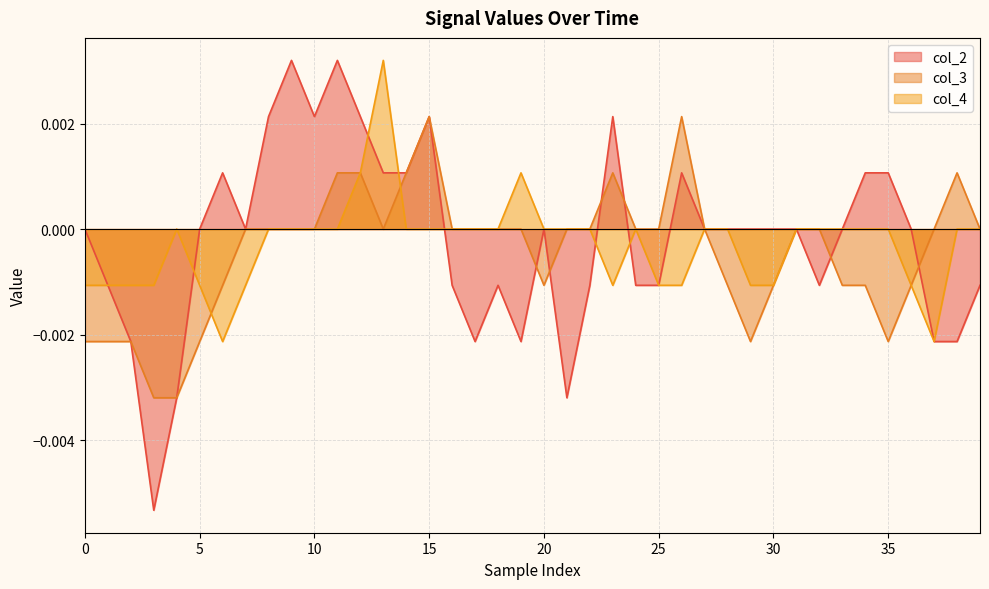

How many interior local valleys does the col_4 series have?

3